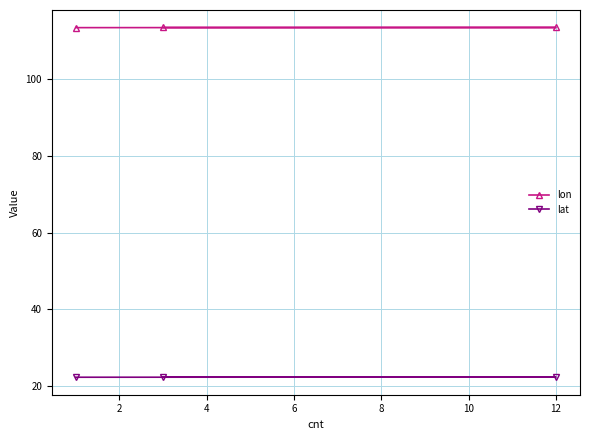

At how many categories does at least one series exceed 83?

3